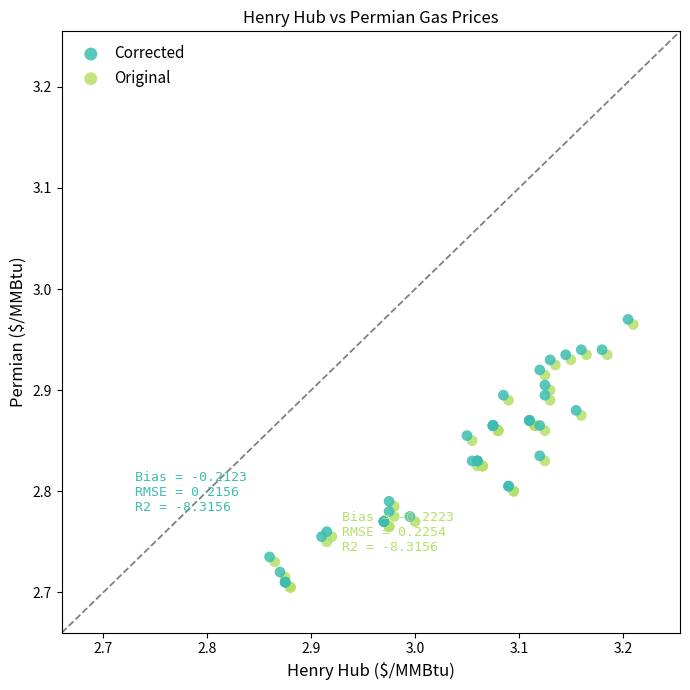

Which series contains the lowest Y value?

Original